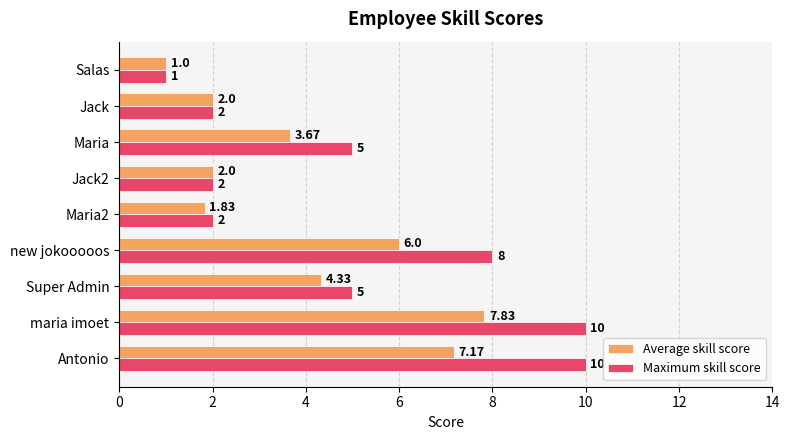

How many data points in Maximum skill score are less than 5?

4